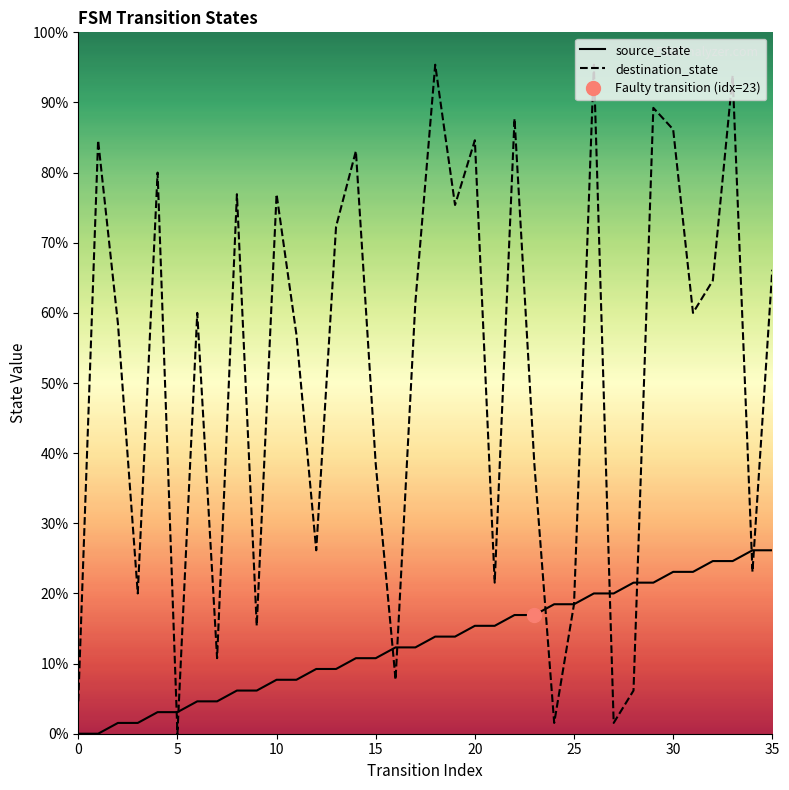

True or false: destination_state has more than 1 points higher than both neighbors.

True